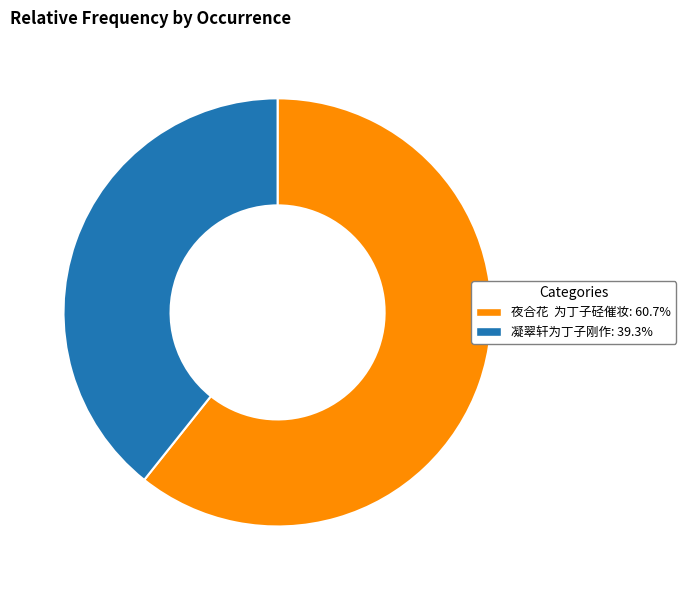

Is there any slice that represents more than half of the pie?

Yes